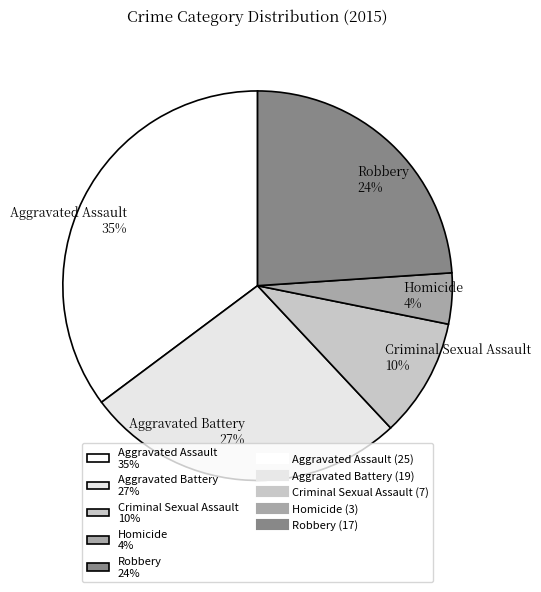

The Robbery slice represents 24% of the pie. True or false?

True